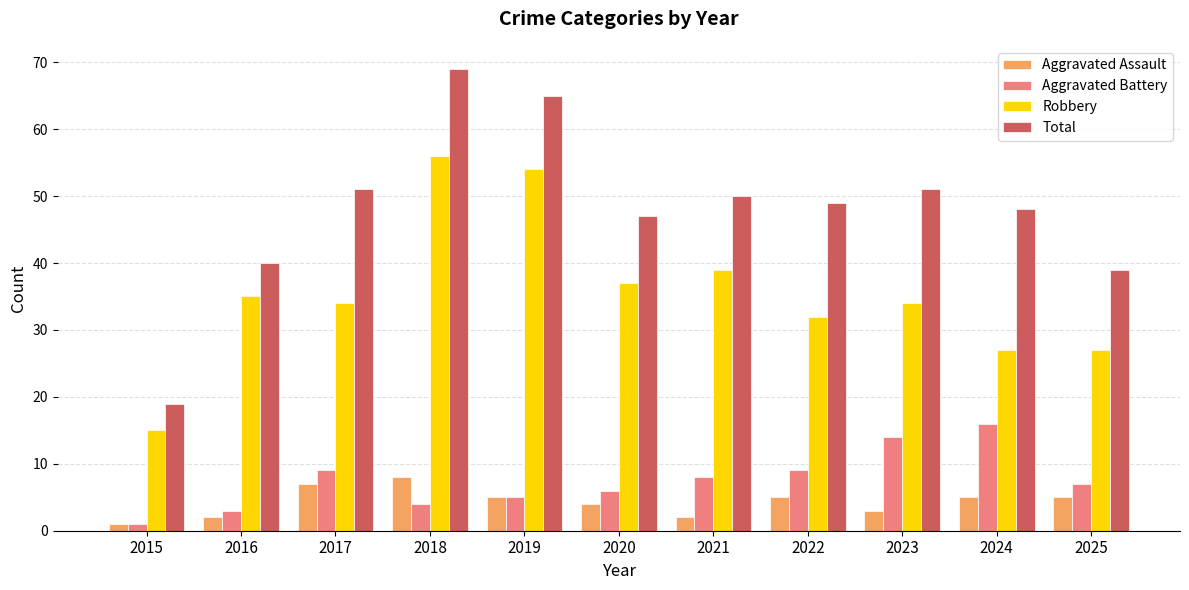

What is the average value of the Aggravated Battery series?

7